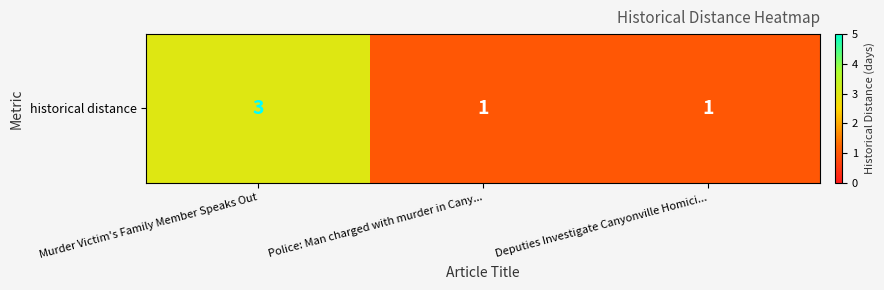

The value at Murder Victim's Family Member Speaks Out is 5. True or false?

False